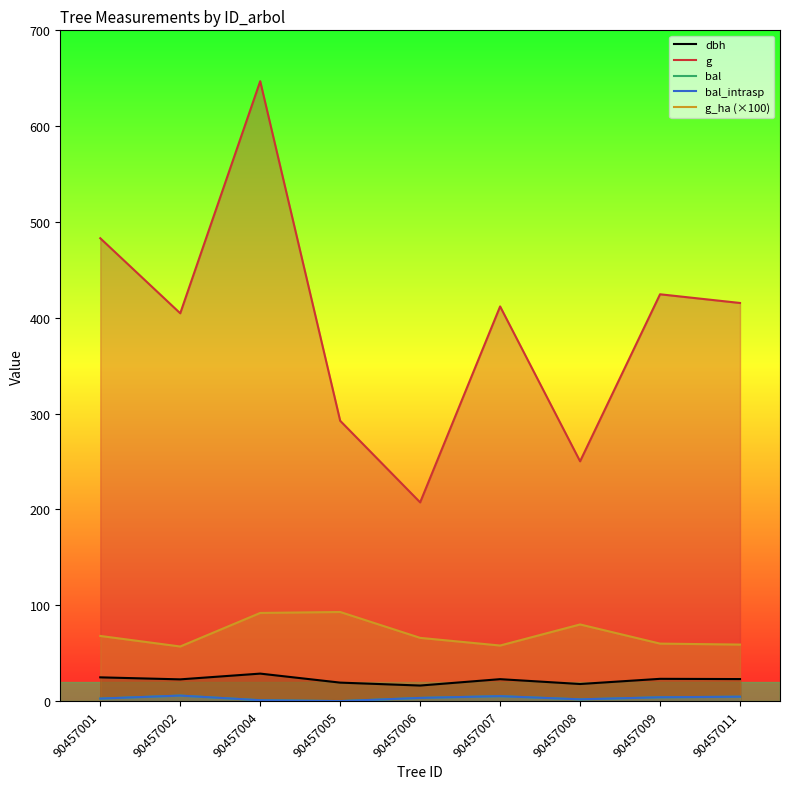

What is the sum of all g_ha (×100) values?

633.0